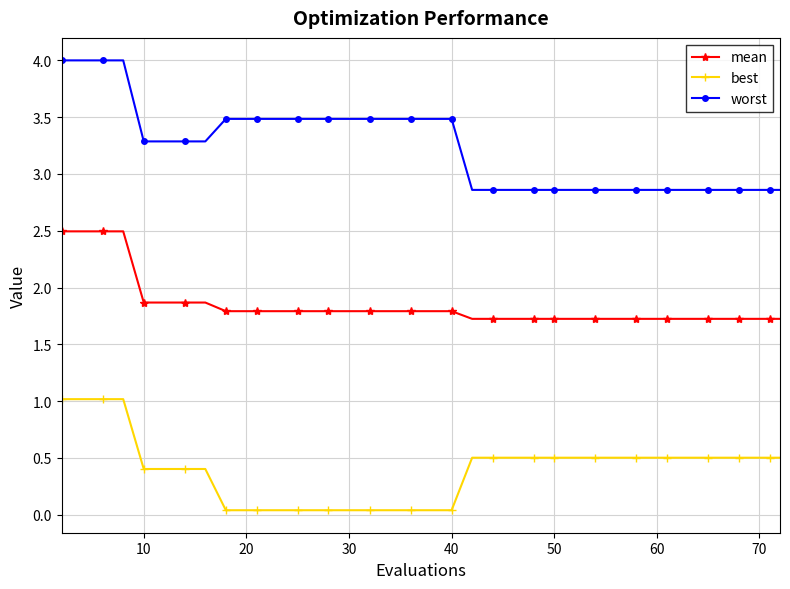

At how many categories does at least one series exceed 3?

21